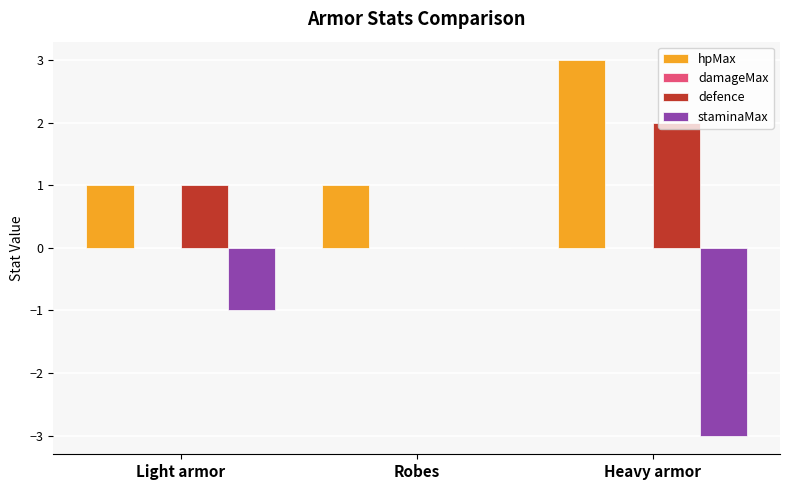

At which label is staminaMax closest to -1?

Light armor